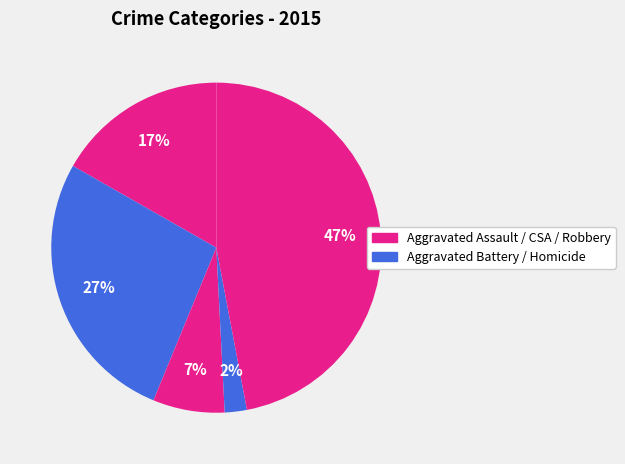

What is the smallest slice in the pie chart?

Homicide